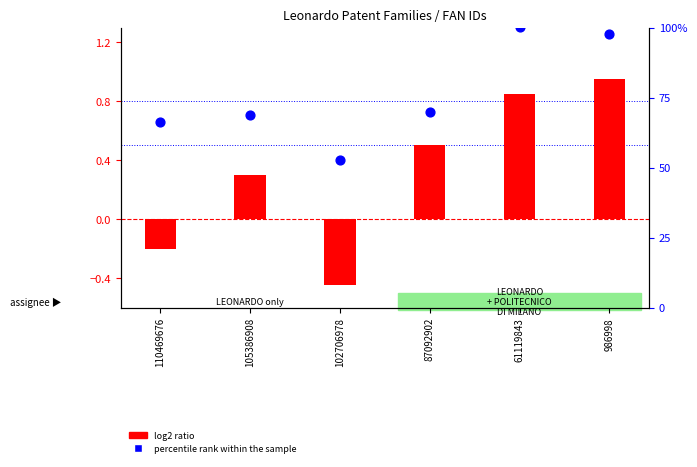

What are all the series names shown in the legend?

log2 ratio, percentile rank within the sample